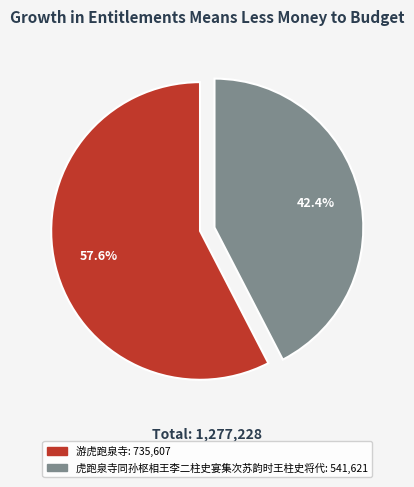

To the nearest percent, what is the difference between the 游虎跑泉寺 and 虎跑泉寺同孙枢相王李二柱史宴集次苏韵时王柱史将代 slice percentages?

15%